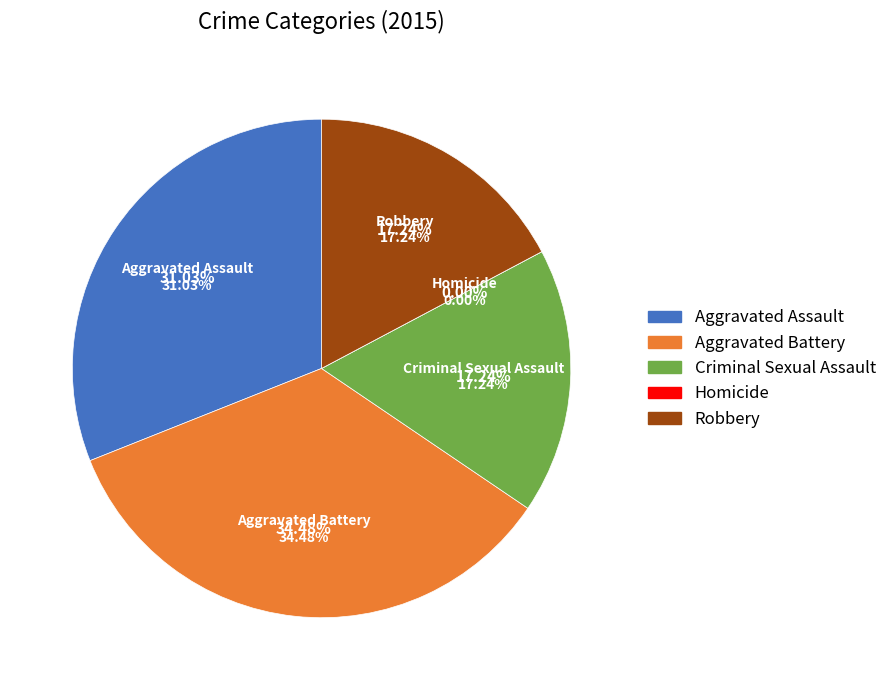

Which slice is the smallest?

Homicide